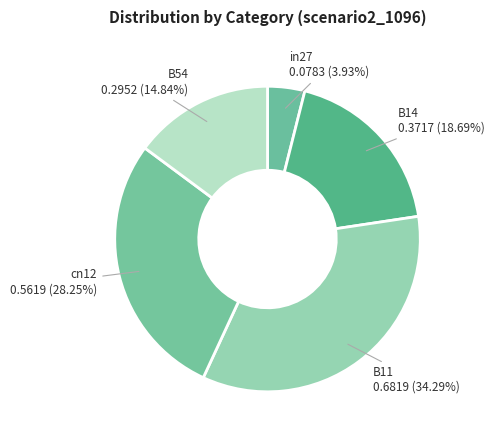

How many segments does this pie chart have?

5